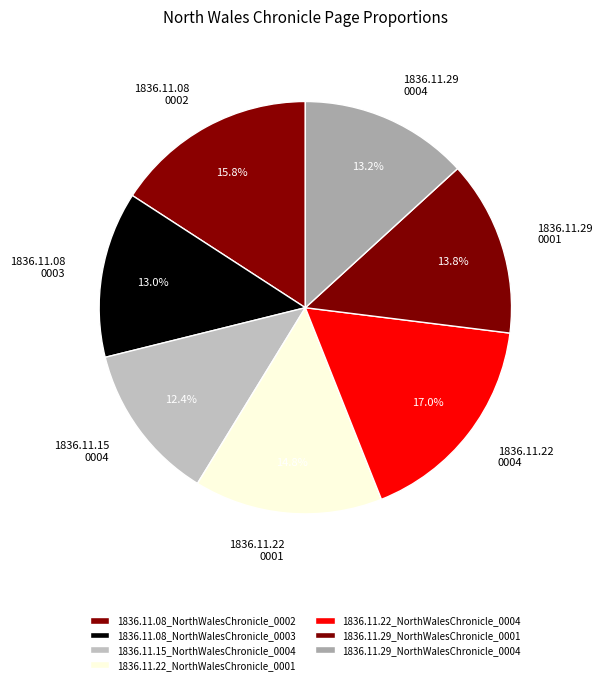

Is there a majority slice in this chart?

No